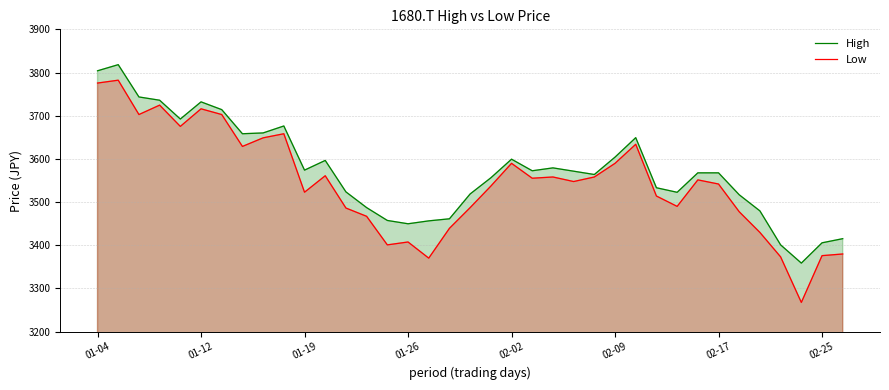

Read the High value at 02-25.

3405.7